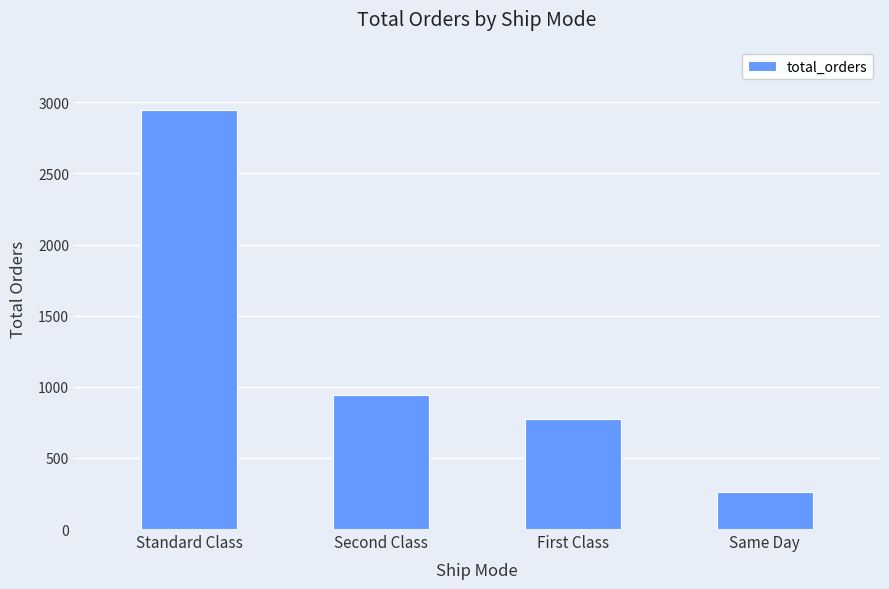

The chart shows a value of 435 at Second Class. True or false?

False